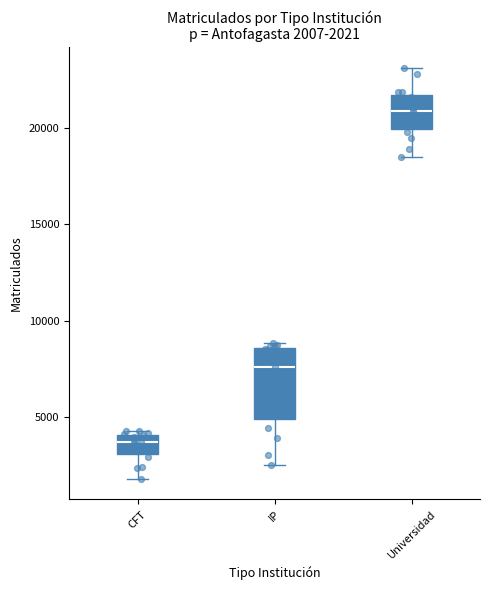

Which box has the lowest median line?

CFT